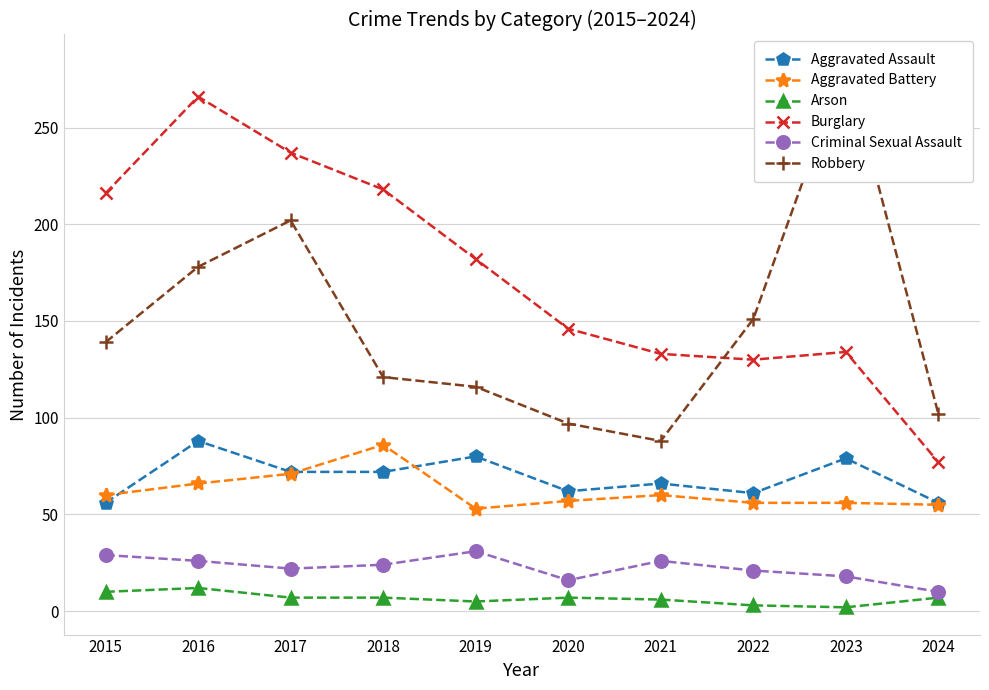

How many data points in Aggravated Battery are less than 60?

5